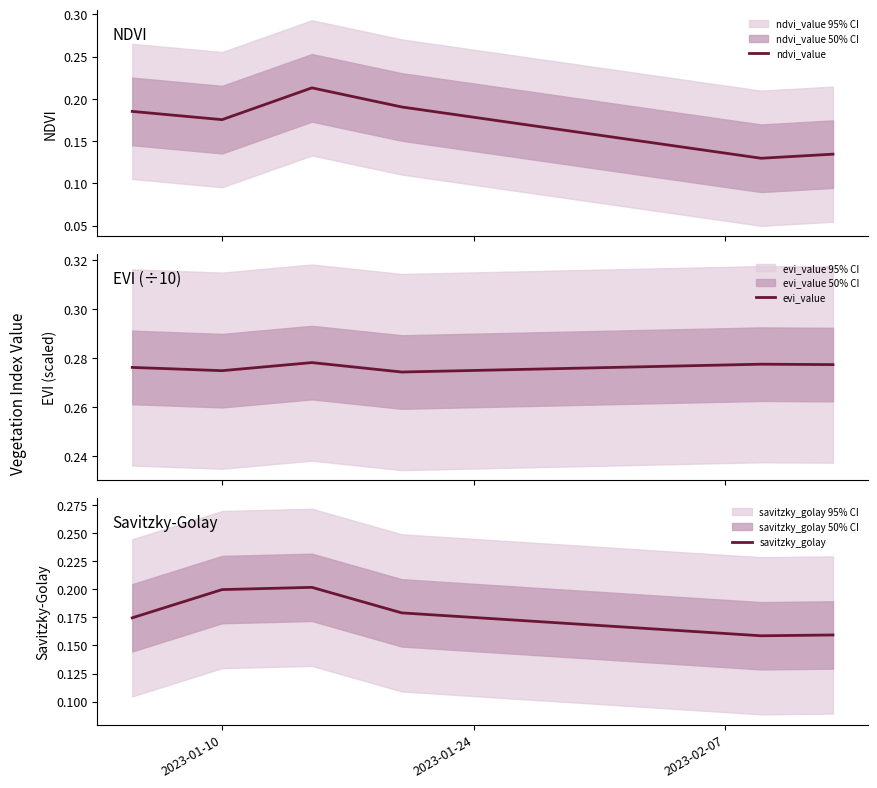

What is the lowest value of the savitzky_golay series?

0.2